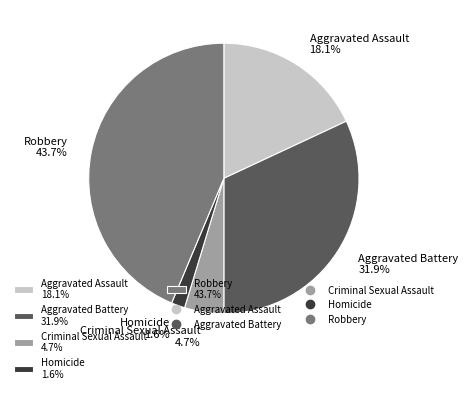

Between Robbery 43.7% and Homicide 1.6%, which is larger?

Robbery 43.7%